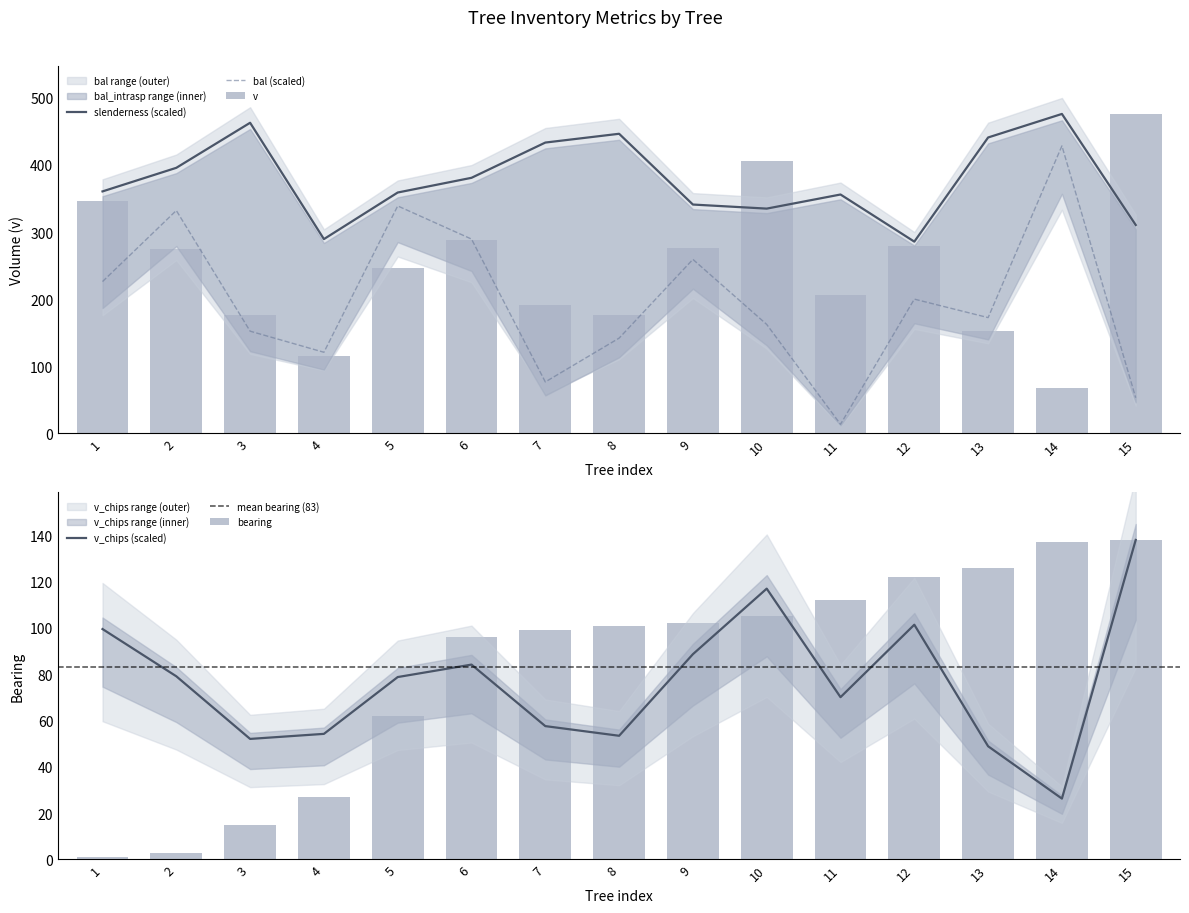

What is the difference between the highest and lowest values at 12?

184.3